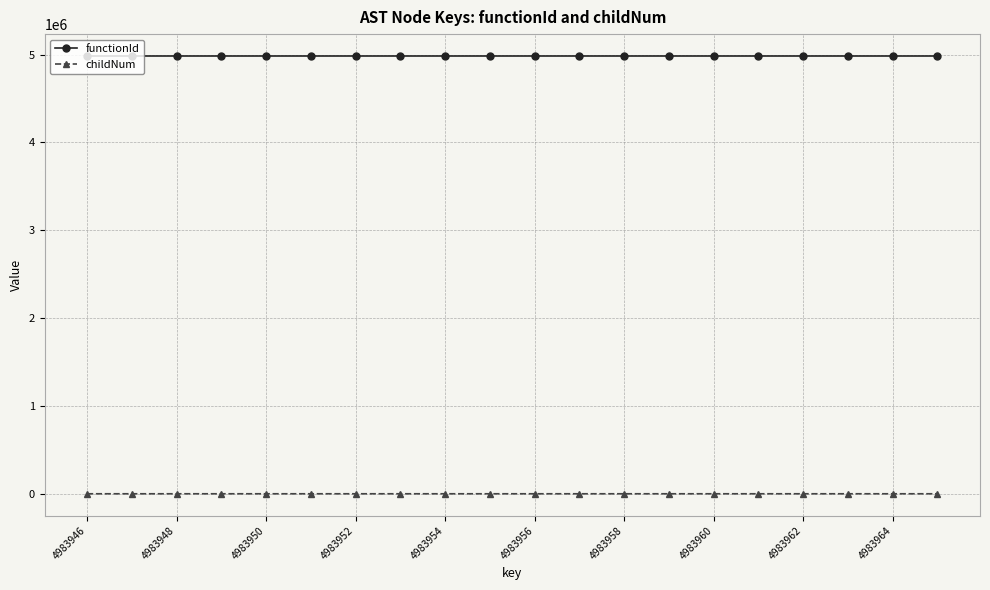

Rank the series by their maximum value, from lowest to highest.

childNum, functionId